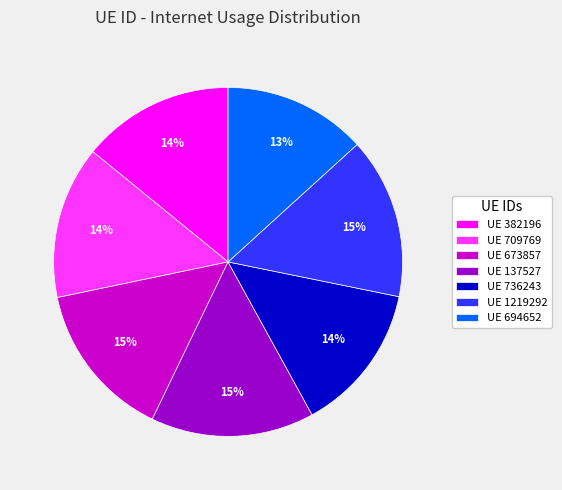

What percentage is the UE 709769 slice, to the nearest percent?

14%